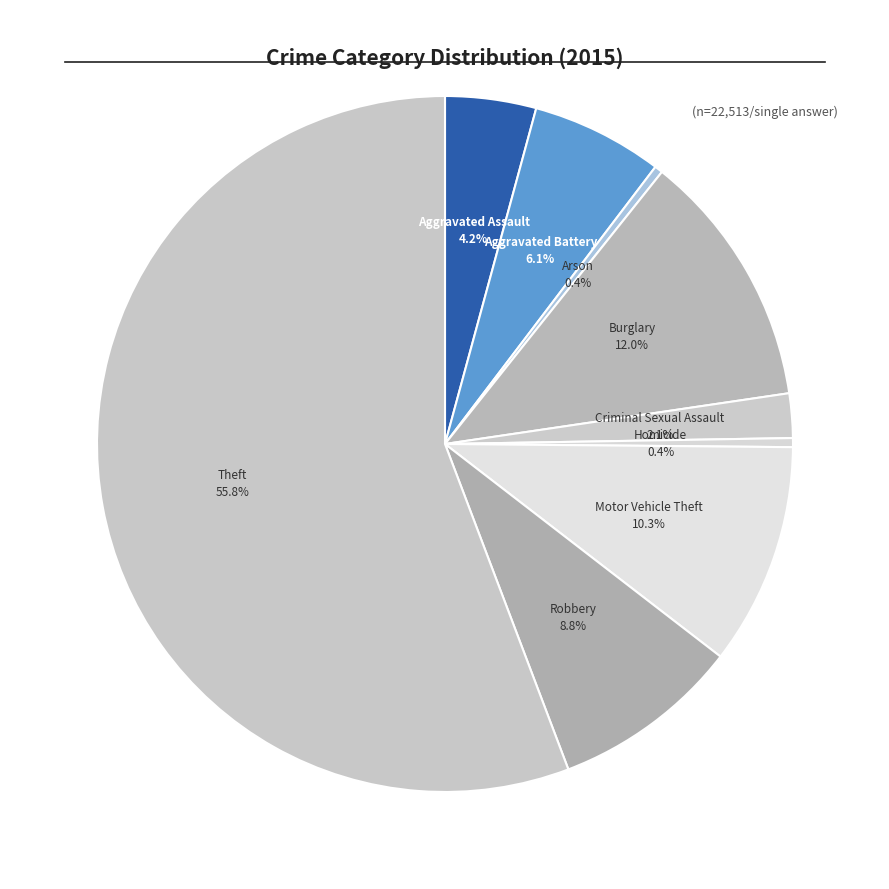

Which category has the biggest portion of the pie?

Theft